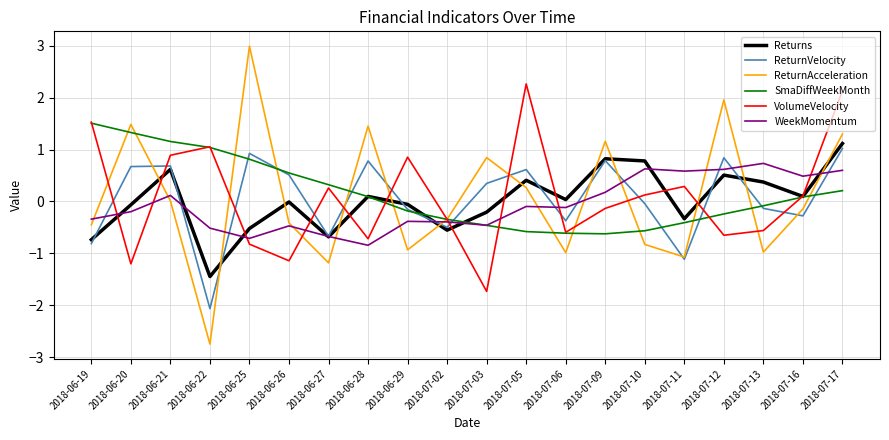

True or false: WeekMomentum and ReturnAcceleration intersect in this chart.

True